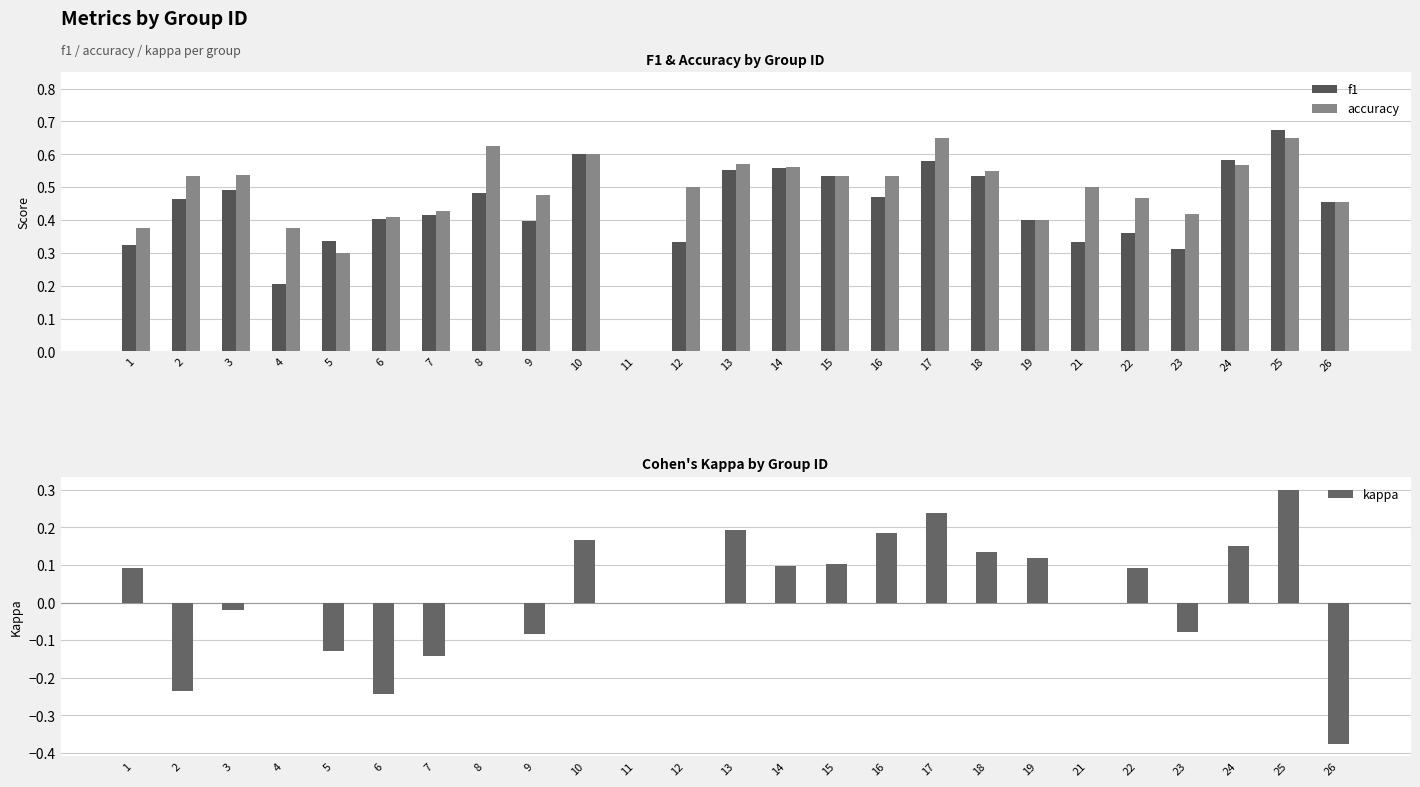

True or false: kappa has a value of 0.1 at 10.

False